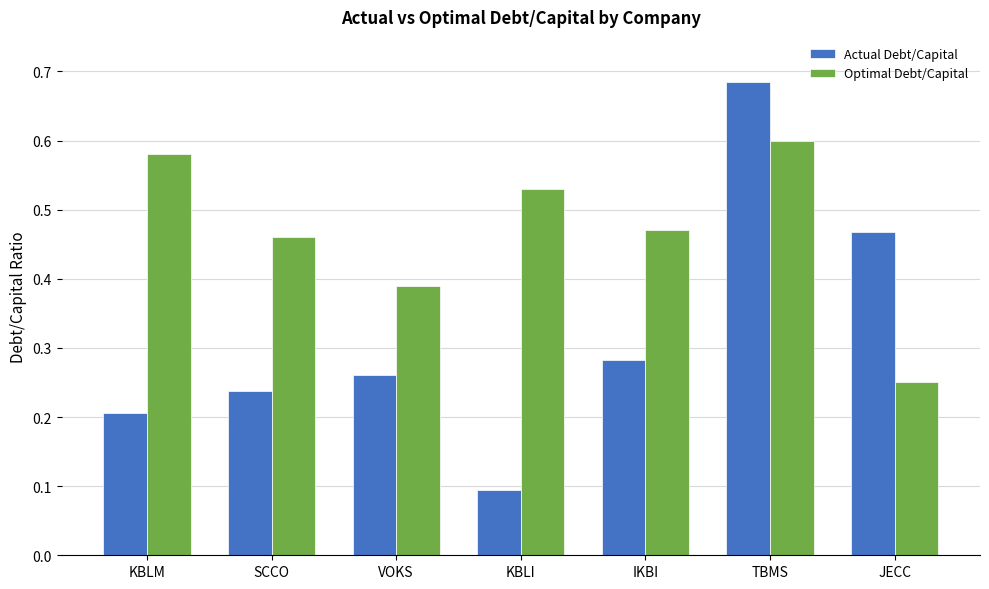

List the series in order of their peak value, highest first.

Actual Debt/Capital, Optimal Debt/Capital